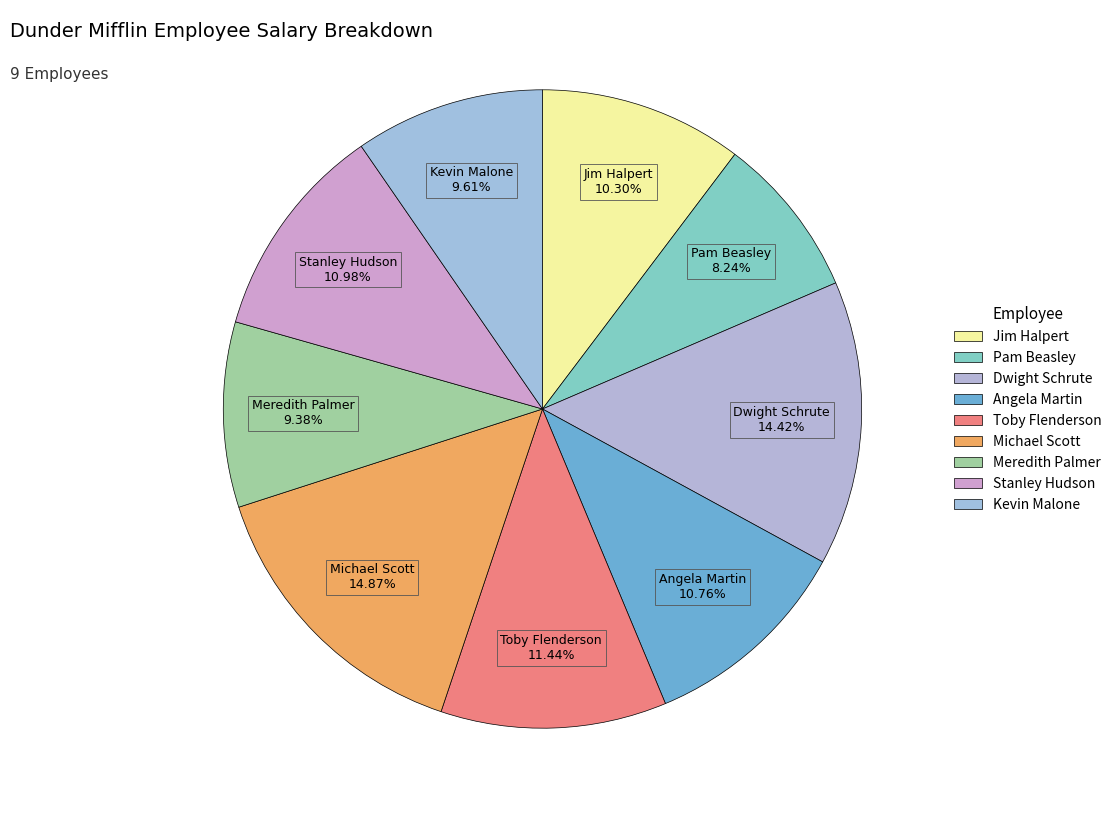

Is there any slice that represents more than half of the pie?

No